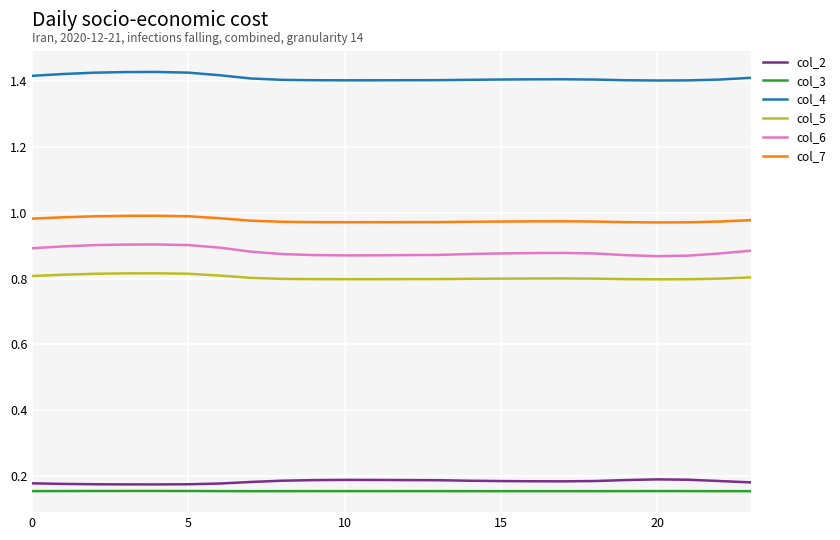

Is this an area chart (filled region under the line)?

No